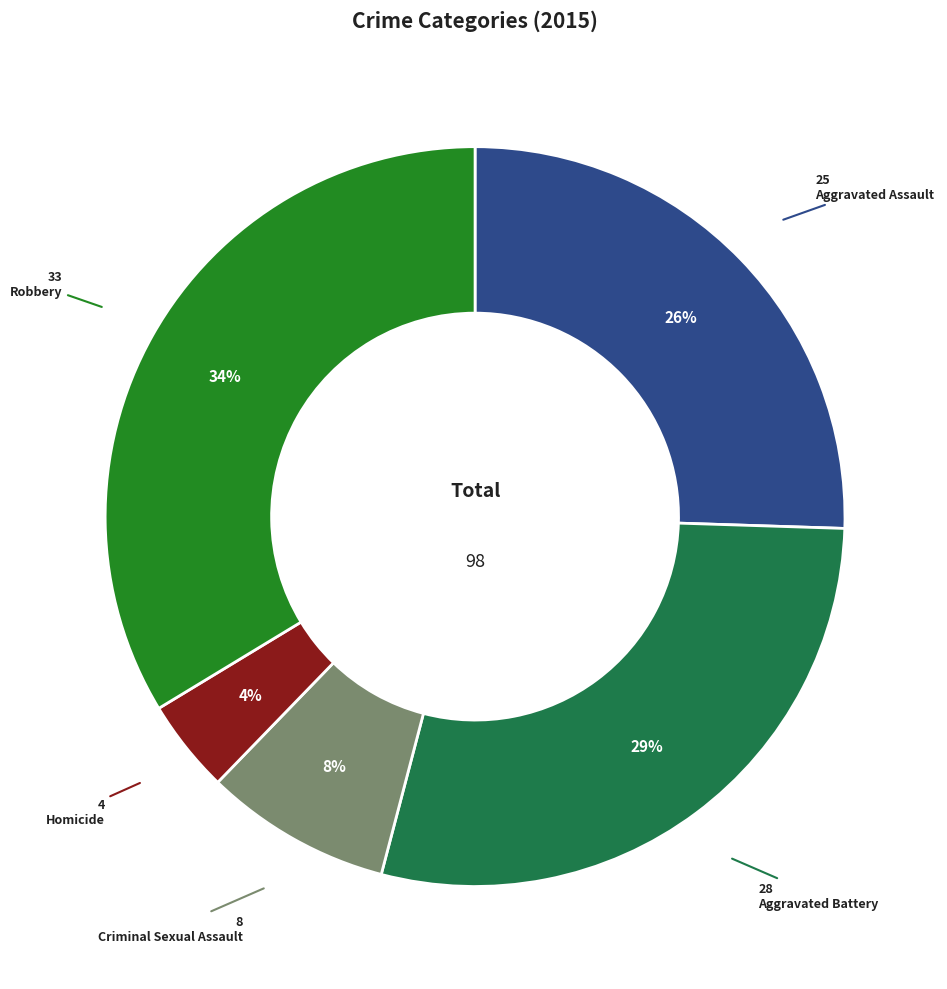

Is there any slice that represents more than half of the pie?

No